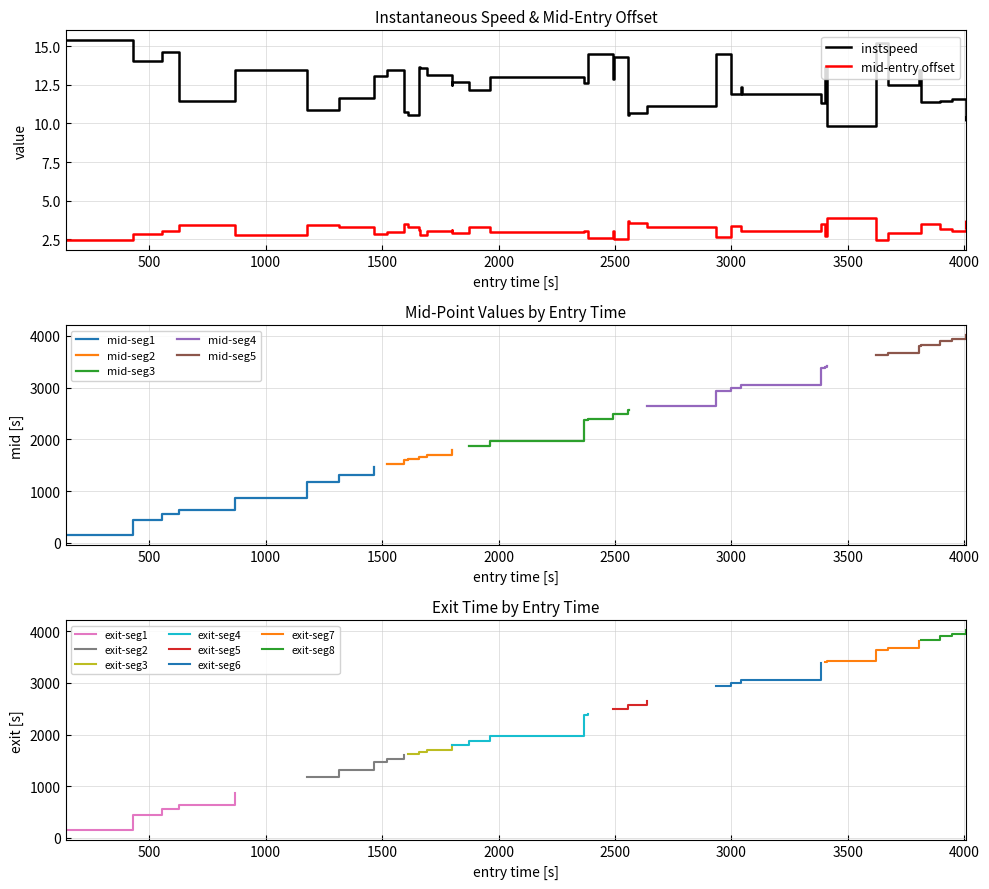

Reading left to right, transcribe all the data shown in this chart.

instspeed: 0=15.4	1=14.1	2=14.6	3=11.4	4=13.4	5=10.8	6=11.7	7=13.1	8=13.4	9=10.8	10=10.6	11=13.6	12=13.6	13=13.1	14=12.5	15=12.7	16=12.1	17=13.0	18=12.6	19=14.5	20=12.9	21=14.3	22=10.5	23=10.7	24=11.1	25=14.5	26=11.9	27=12.3	28=11.9	29=11.3	30=13.7	31=9.8	32=15.2	33=12.5	34=13.4	35=11.4	36=11.4	37=11.6	38=10.2	39=10.4
mid: 0=143.2	1=434.4	2=559.6	3=629.3	4=869.4	5=1183.1	6=1318.5	7=1469.1	8=1525.4	9=1597.0	10=1612.5	11=1663.4	12=1665.3	13=1694.4	14=1801.3	15=1803.3	16=1875.3	17=1966.1	18=2371.3	19=2385.4	20=2493.5	21=2500.2	22=2561.3	23=2563.2	24=2640.3	25=2938.3	26=3001.2	27=3045.5	28=3047.3	29=3389.1	30=3403.4	31=3416.4	32=3624.6	33=3675.4	34=3810.1	35=3816.2	36=3900.2	37=3949.0	38=4010.4	39=4012.3
exit: 0=146.1	1=437.6	2=562.5	3=633.1	4=874.3	5=1187.2	6=1322.4	7=1472.5	8=1528.5	9=1601.0	10=1616.5	11=1666.8	12=1668.5	13=1698.8	14=1804.9	15=1806.7	16=1879.1	17=1969.5	18=2374.8	19=2390.2	20=2497.9	21=2503.7	22=2565.5	23=2567.3	24=2644.2	25=2943.4	26=3004.9	27=3049.1	28=3050.9	29=3393.1	30=3406.6	31=3421.9	32=3627.8	33=3678.9	34=3813.4	35=3820.2	36=3904.8	37=3952.7	38=4014.7	39=4016.7